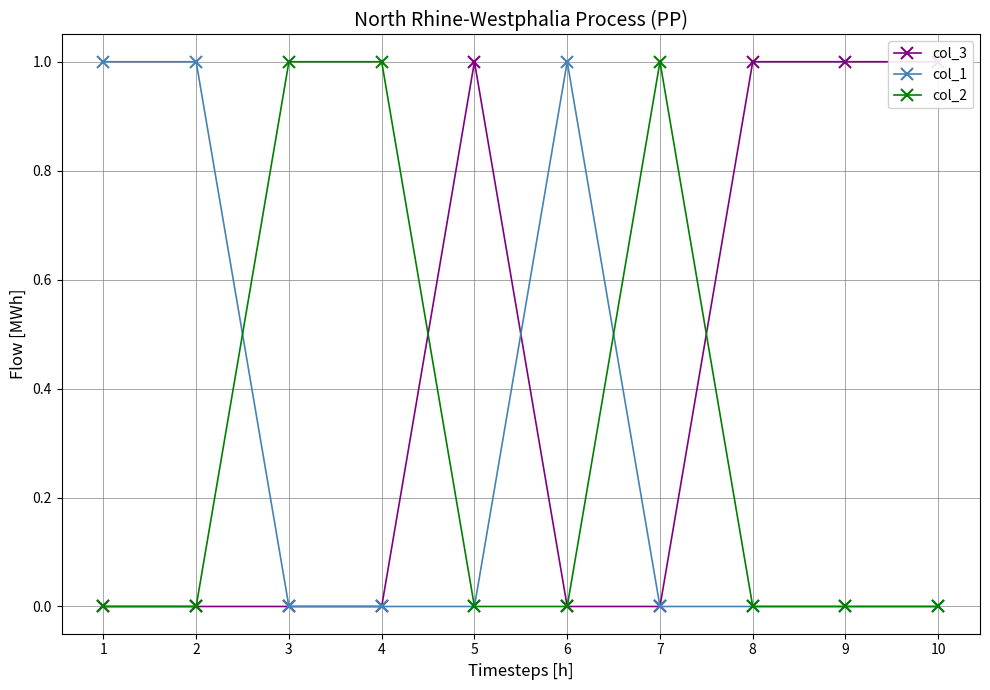

True or false: col_1 and col_2 intersect in this chart.

True